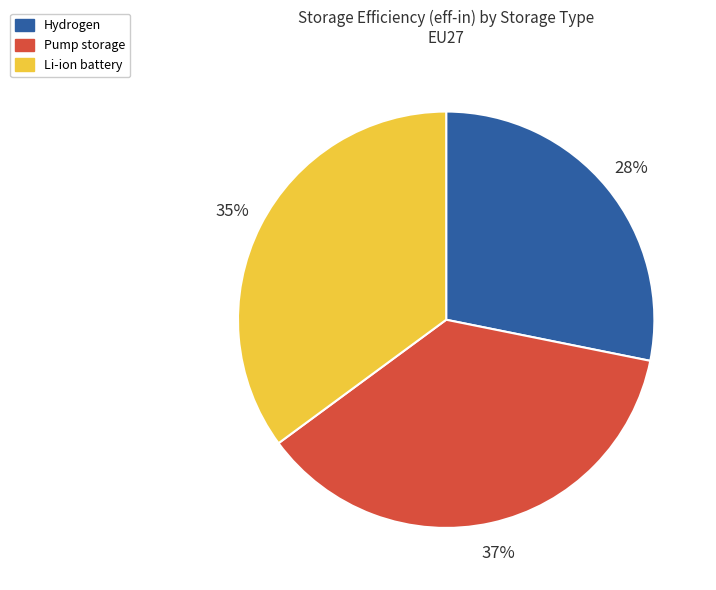

Which slice is the smallest?

Hydrogen